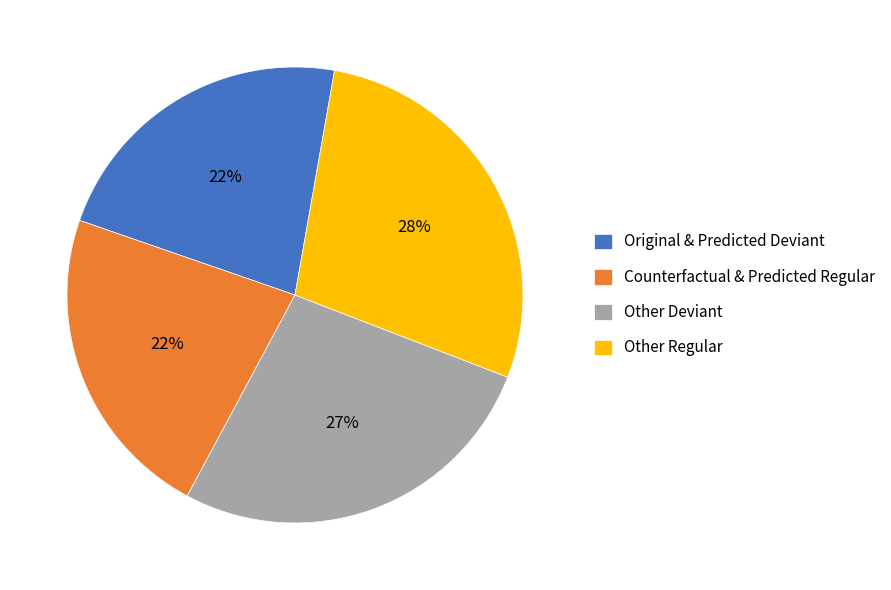

Count the number of slices in the pie.

4